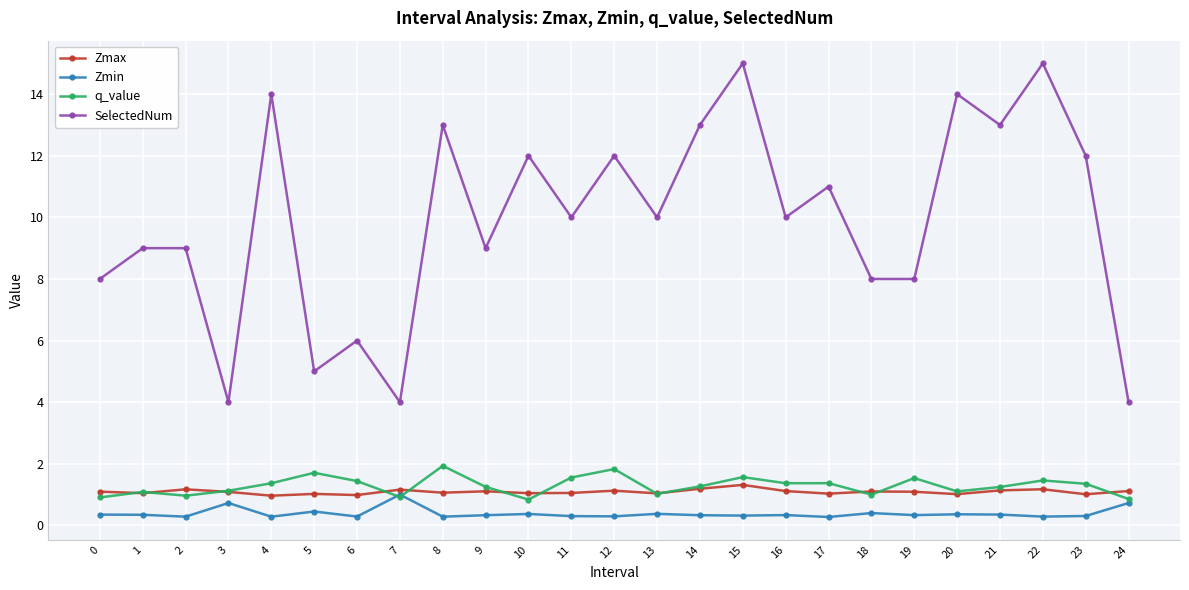

What is the maximum value shown in the chart?

15.0